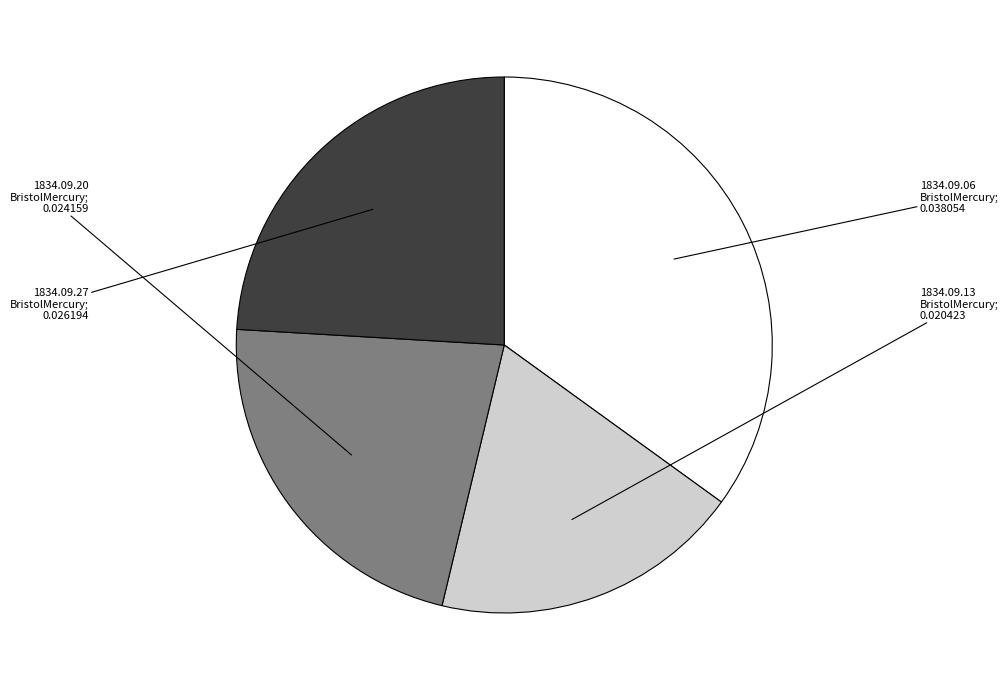

Is there a majority slice in this chart?

No